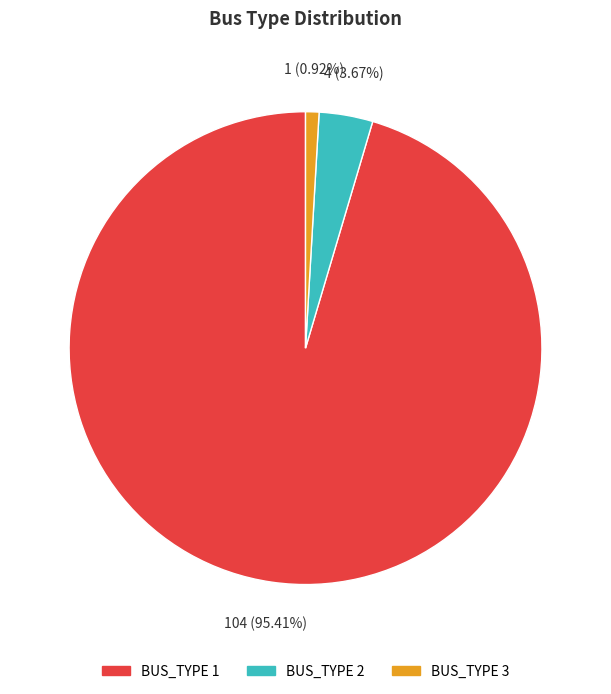

Which slice is the smallest?

BUS_TYPE 3